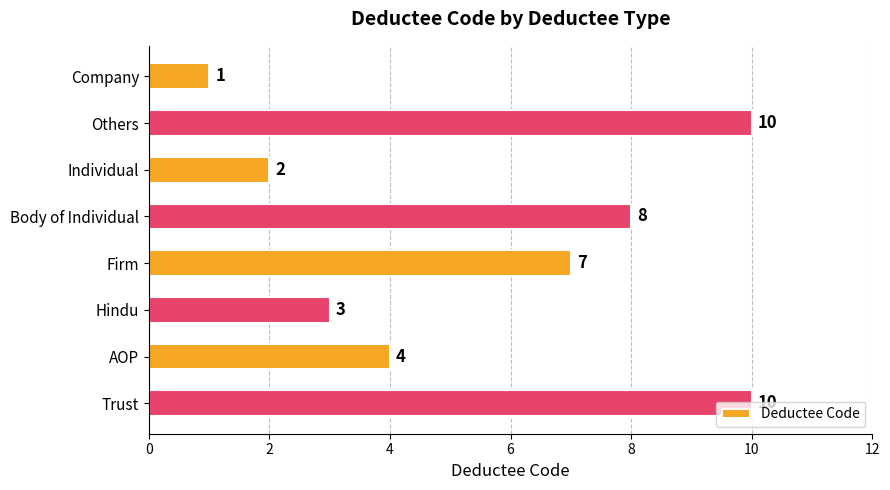

Count the number of data series in this chart.

1